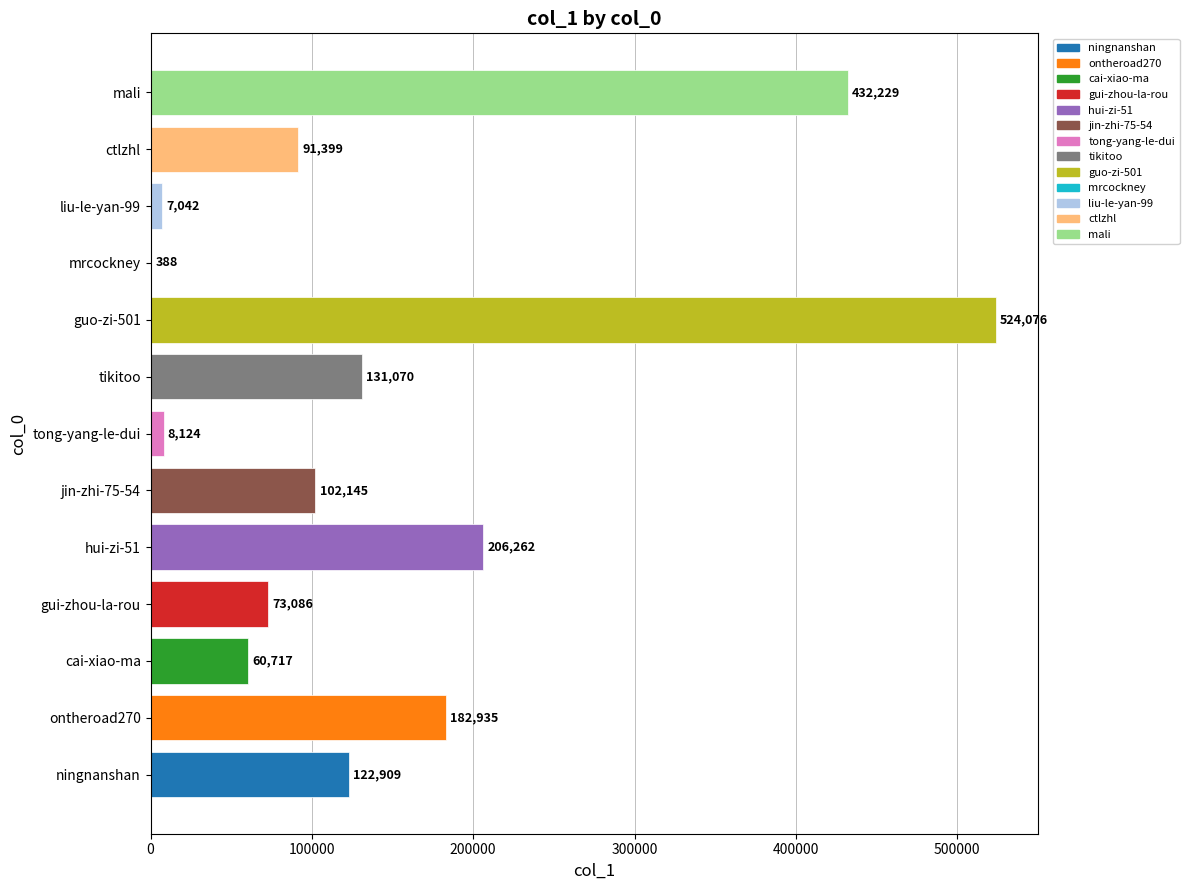

At which label is the value closest to 262232?

hui-zi-51